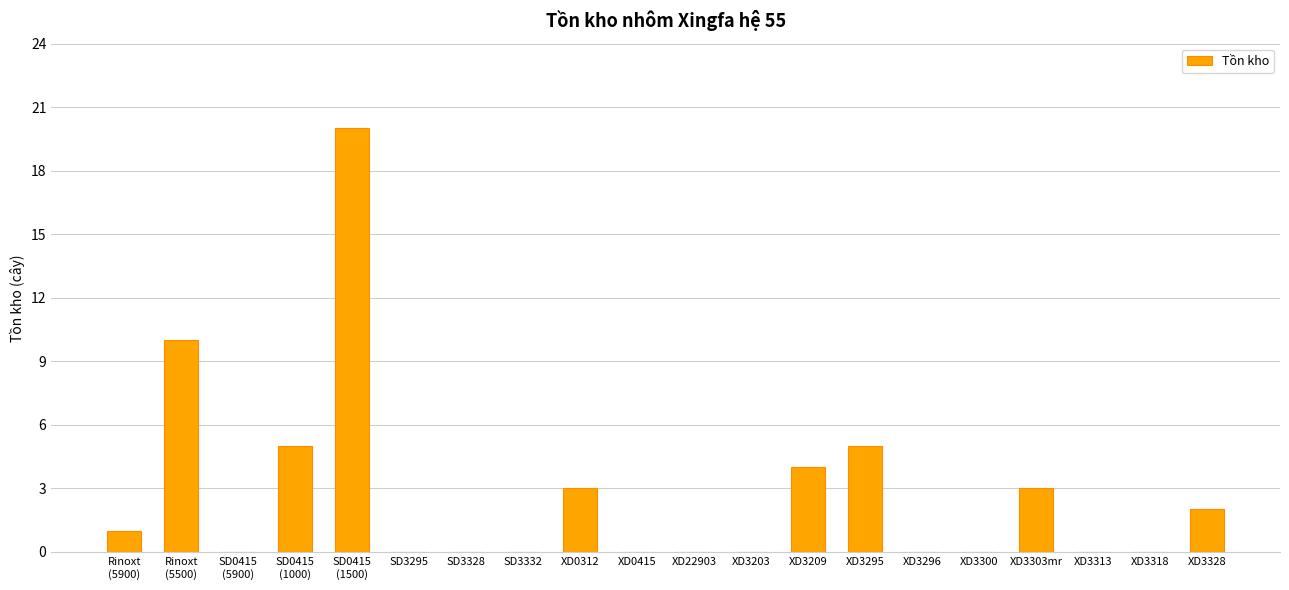

What is the sum of the values at Rinoxt
(5500) and XD3203?

10